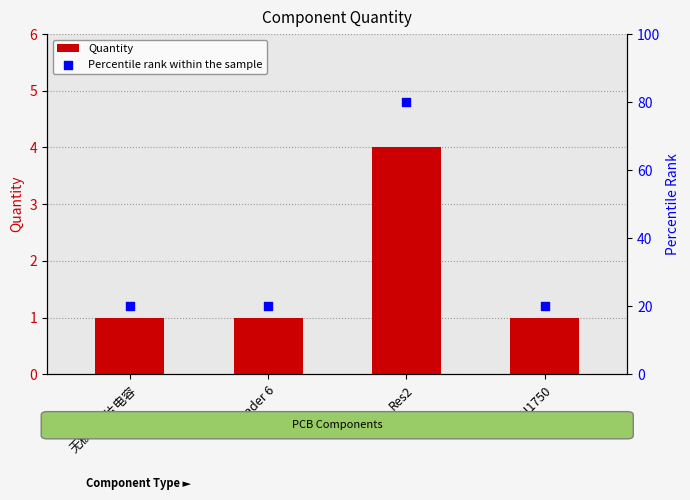

Which series has the largest total across all categories?

Percentile rank within the sample